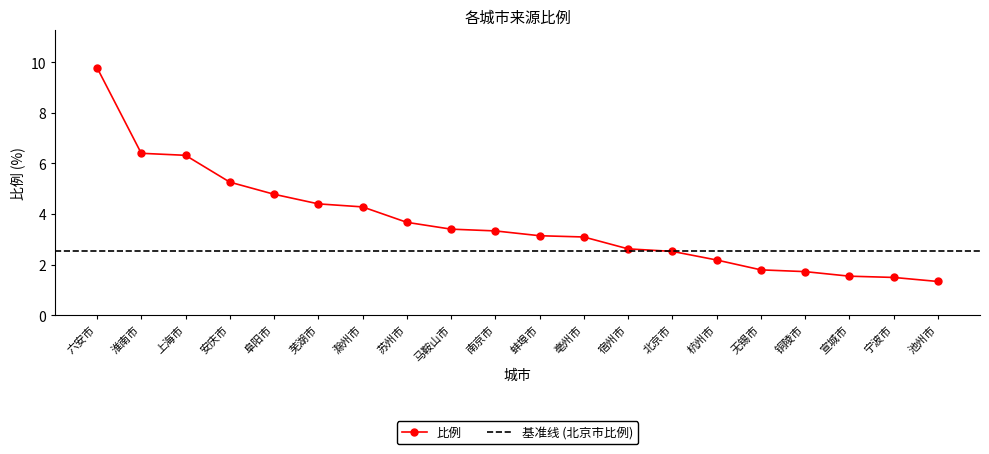

What position from the left is 苏州市?

8